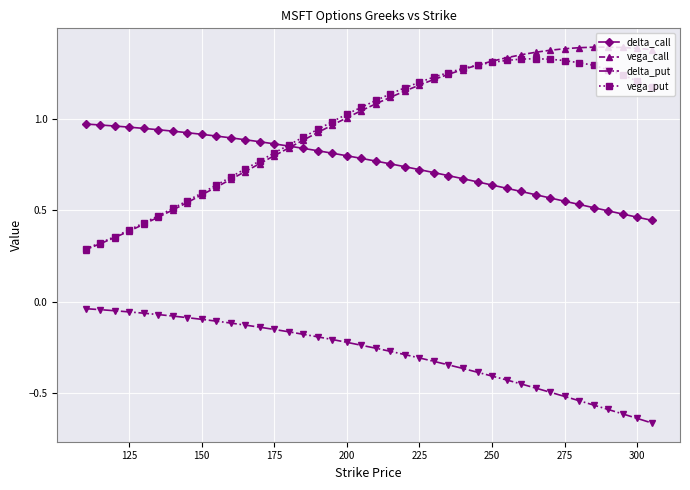

Which series has the widest spread of values?

vega_call